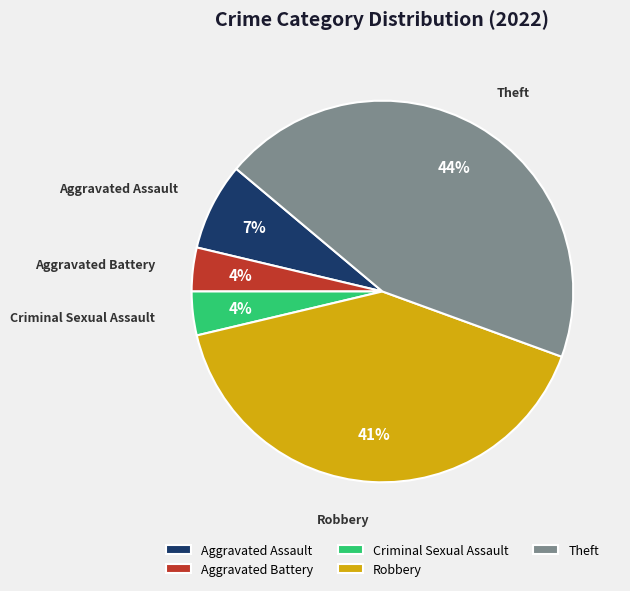

What is the largest slice in the pie chart?

Theft